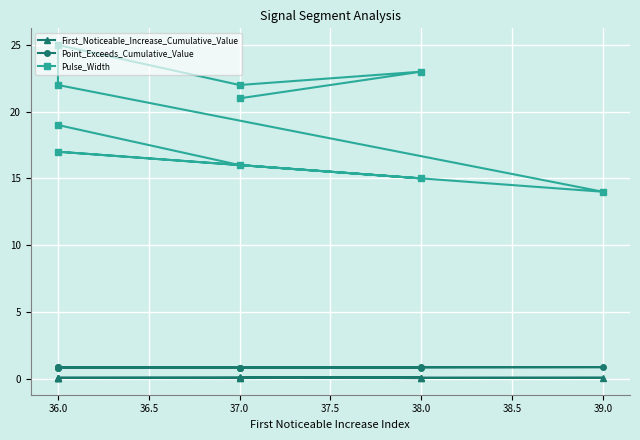

How many interior local valleys does the Point_Exceeds_Cumulative_Value series have?

3